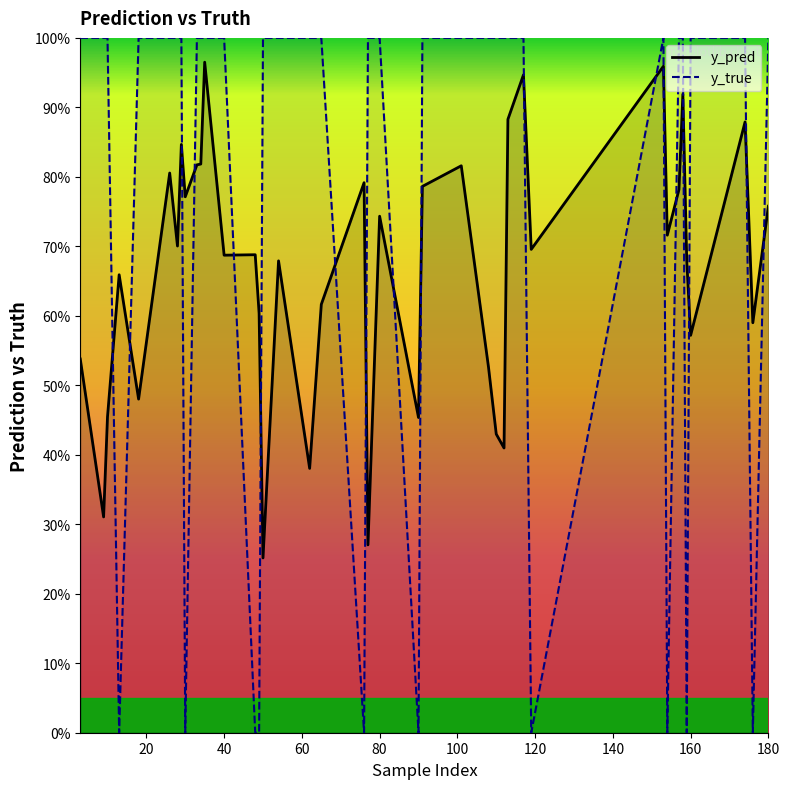

What is the difference between the maximum and minimum values in the y_pred series?

0.7